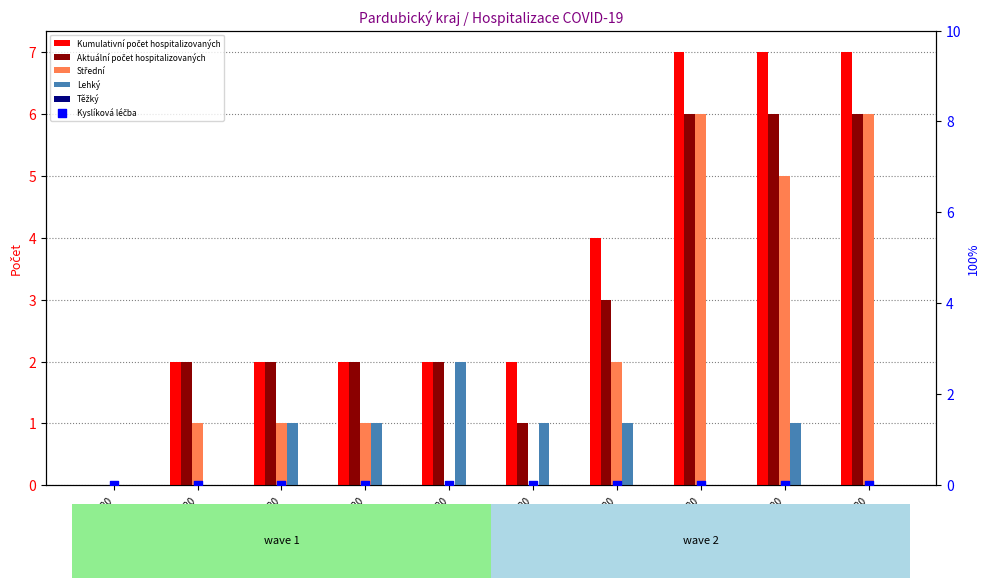

Which series reaches the minimum Y coordinate?

Kumulativní počet hospitalizovaných